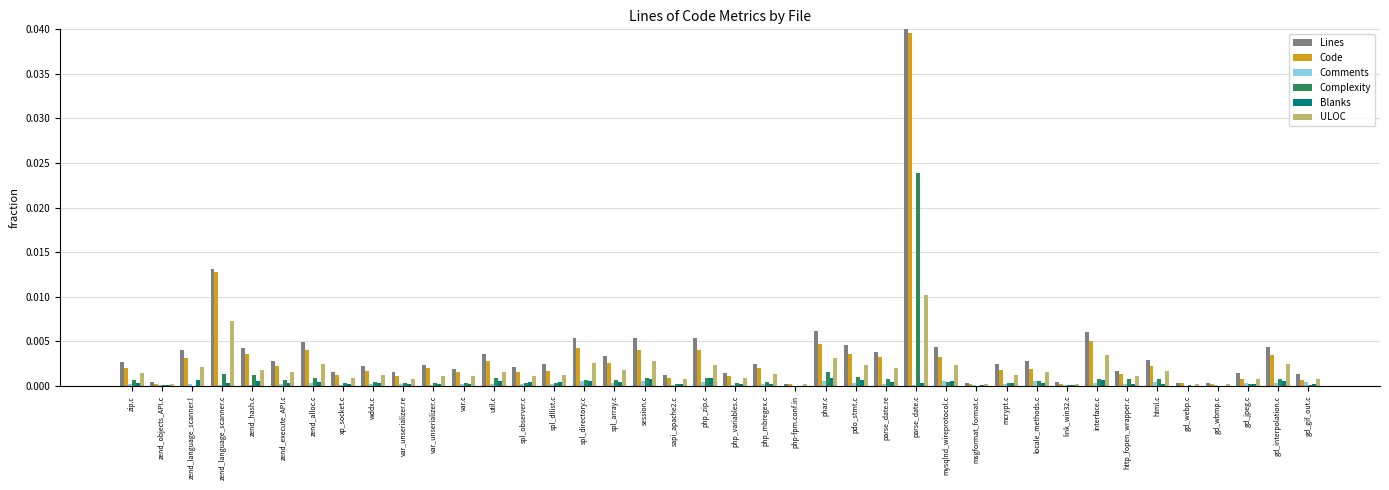

True or false: Complexity has a value of 0.0 at zend_language_scanner.l.

True